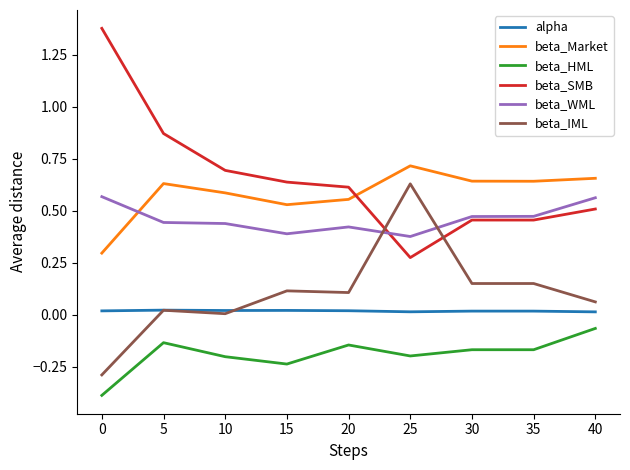

At how many categories does at least one series exceed 0?

9